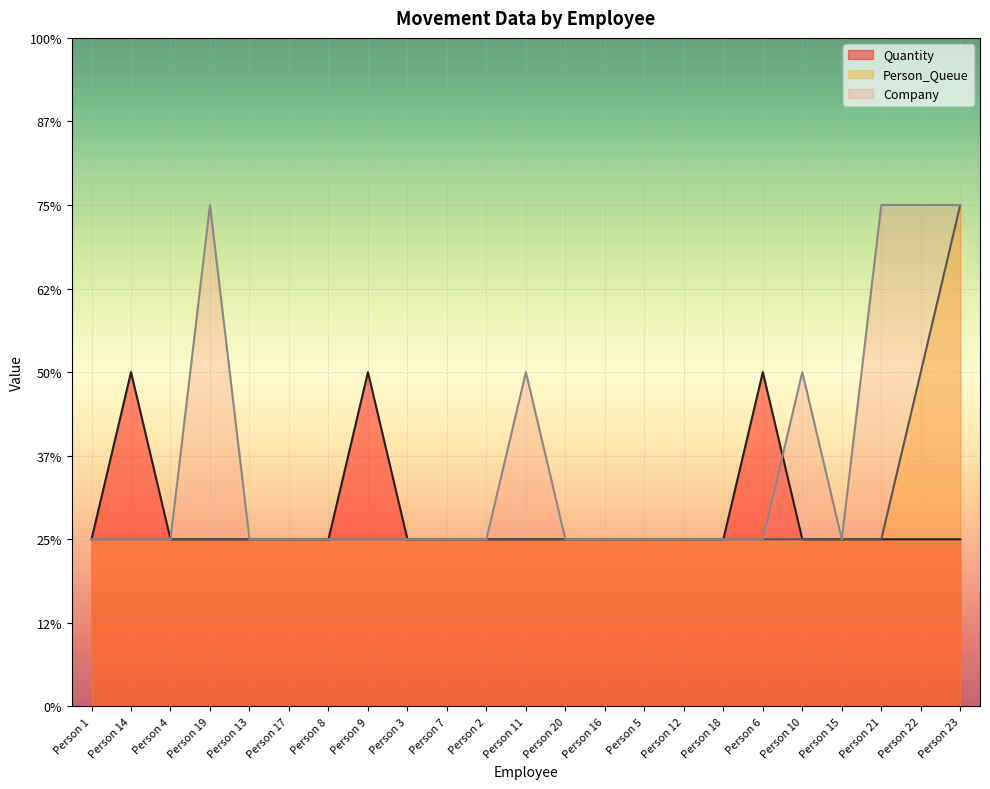

Reading left to right, transcribe all the data shown in this chart.

Quantity: 1	2	1	1	1	1	1	2	1	1	1	1	1	1	1	1	1	2	1	1	1	1	1
Person_Queue: 1	1	1	1	1	1	1	1	1	1	1	1	1	1	1	1	1	1	1	1	1	2	3
Company: 1	1	1	3	1	1	1	1	1	1	1	2	1	1	1	1	1	1	2	1	3	3	3